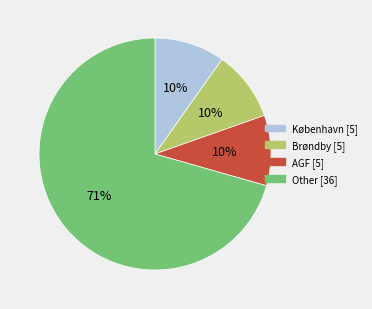

How many segments does this pie chart have?

4